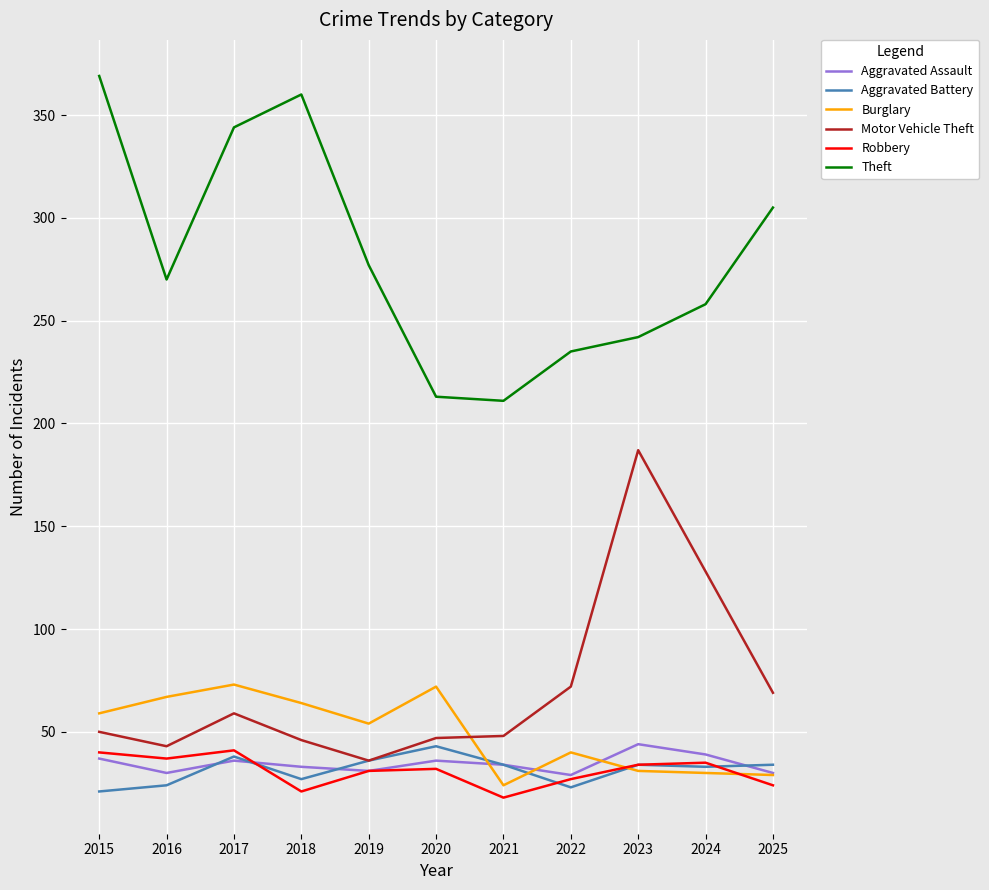

The value of Burglary at 2015 is 86. True or false?

False